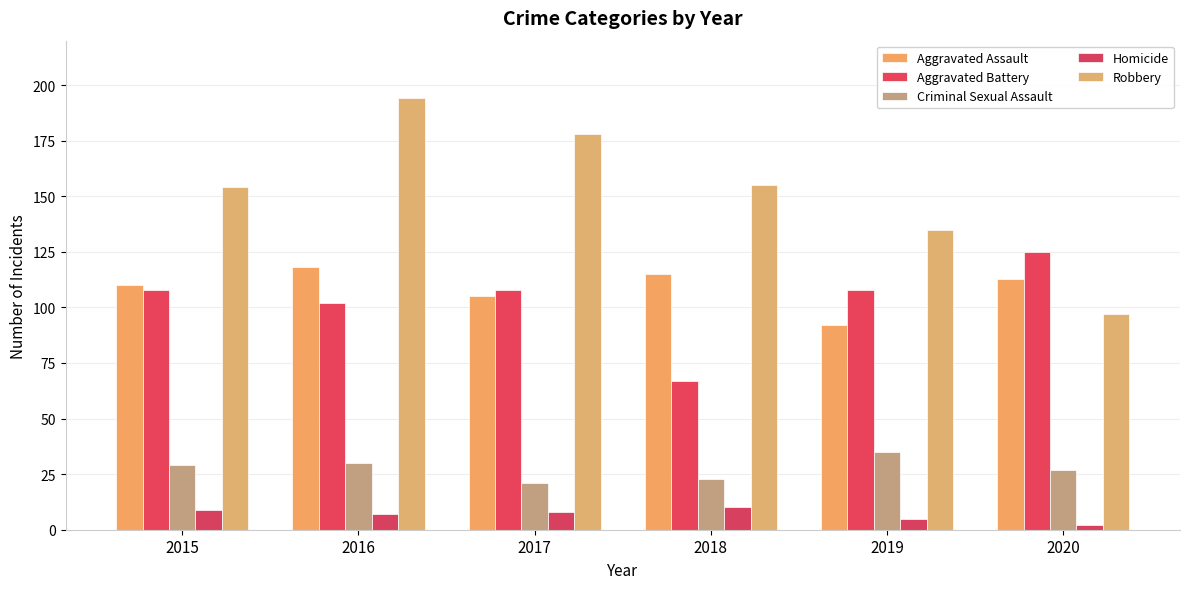

Which series has the widest spread of values?

Robbery